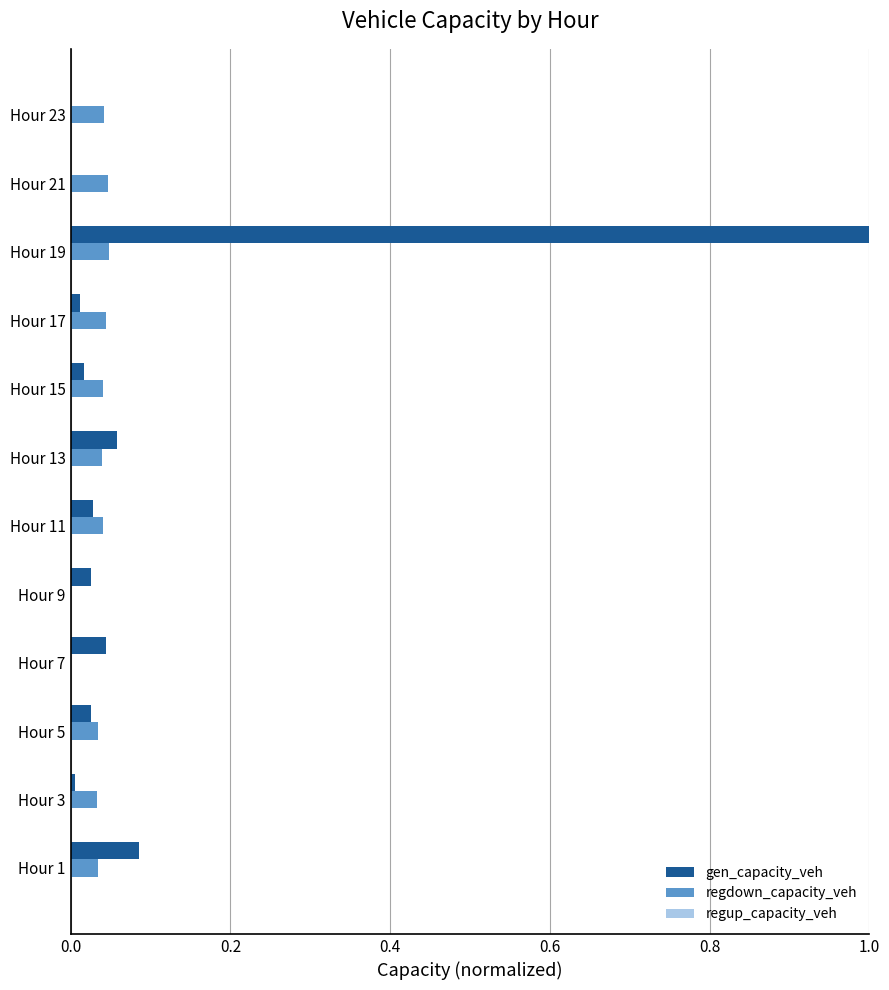

Which series changed the most between Hour 1 and Hour 19?

gen_capacity_veh